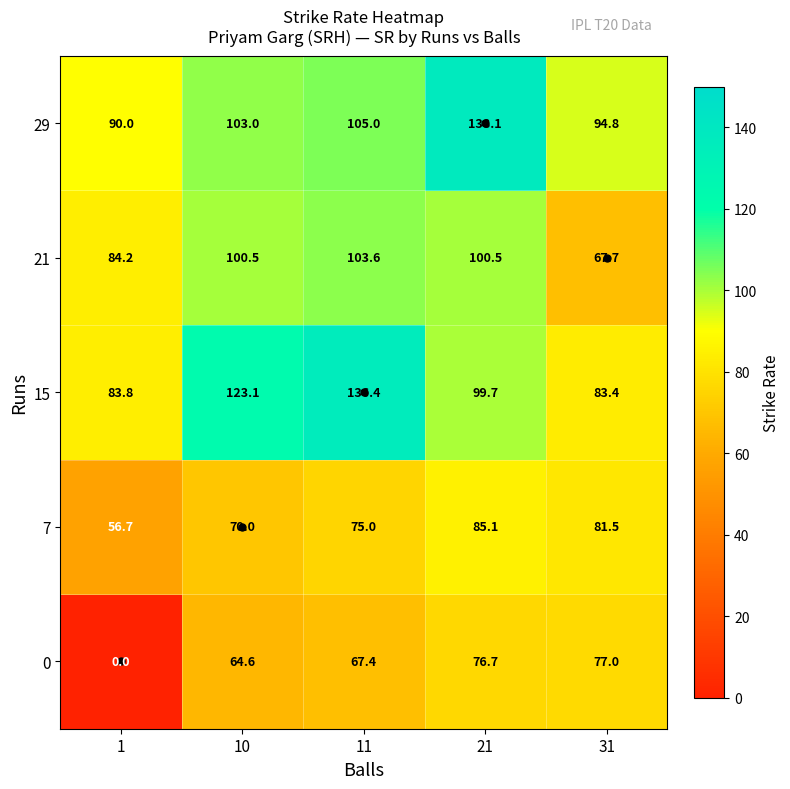

At which label does 21 first exceed 100?

10